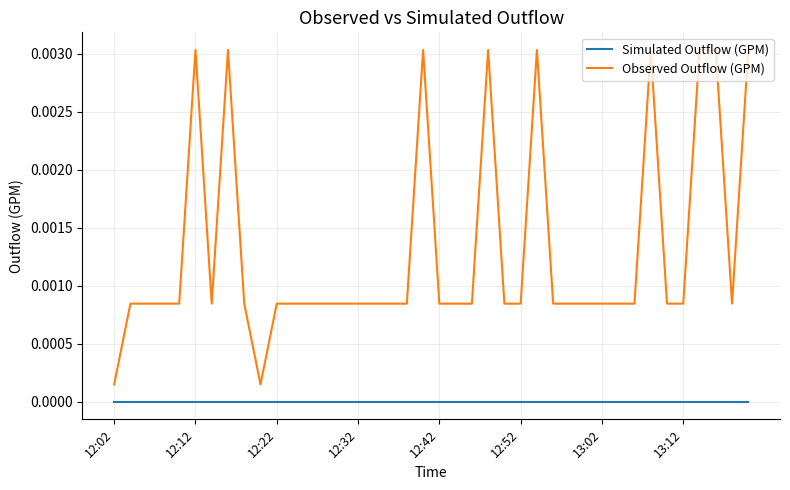

What are all the series names shown in the legend?

Simulated Outflow (GPM), Observed Outflow (GPM)